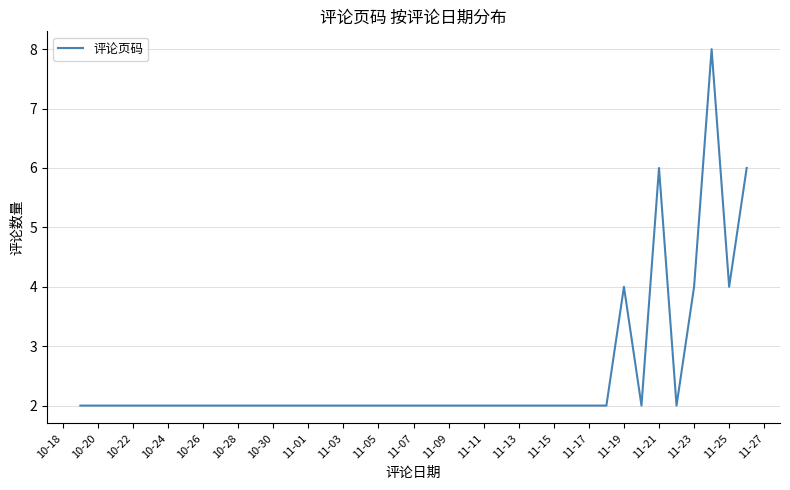

What is the maximum value shown in the chart?

8